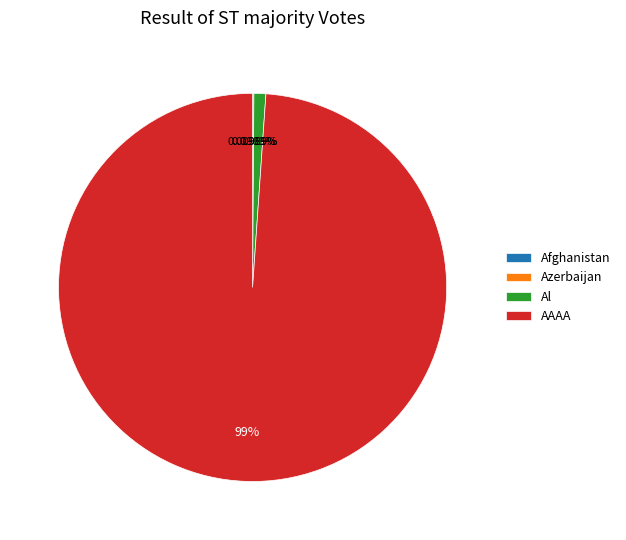

The Al slice represents 14% of the pie. True or false?

False